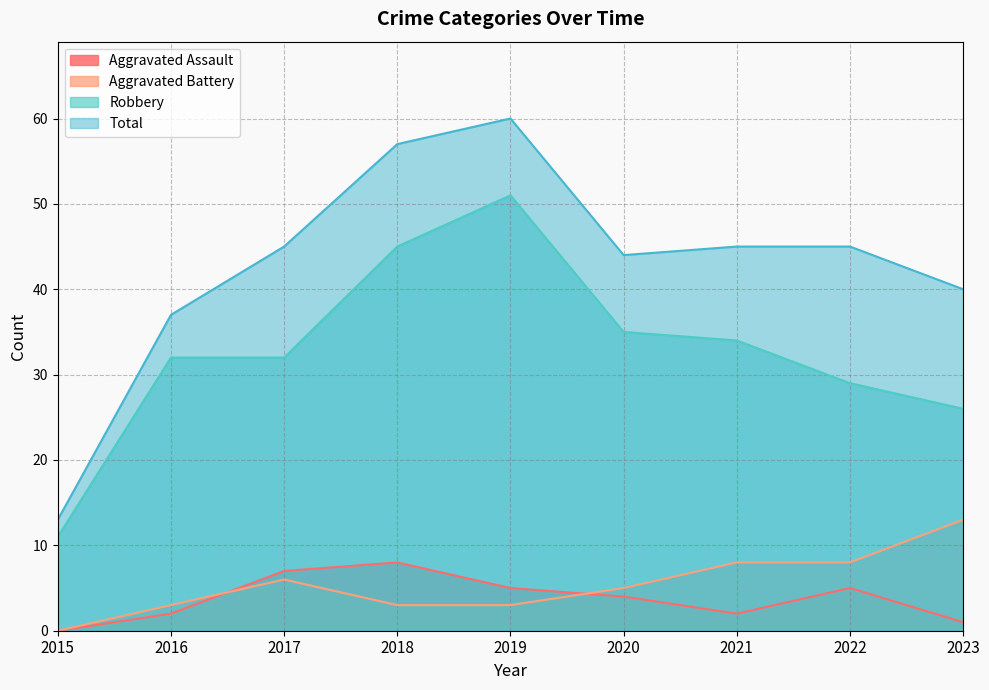

Where do Aggravated Assault and Aggravated Battery first cross each other?

2016 and 2017